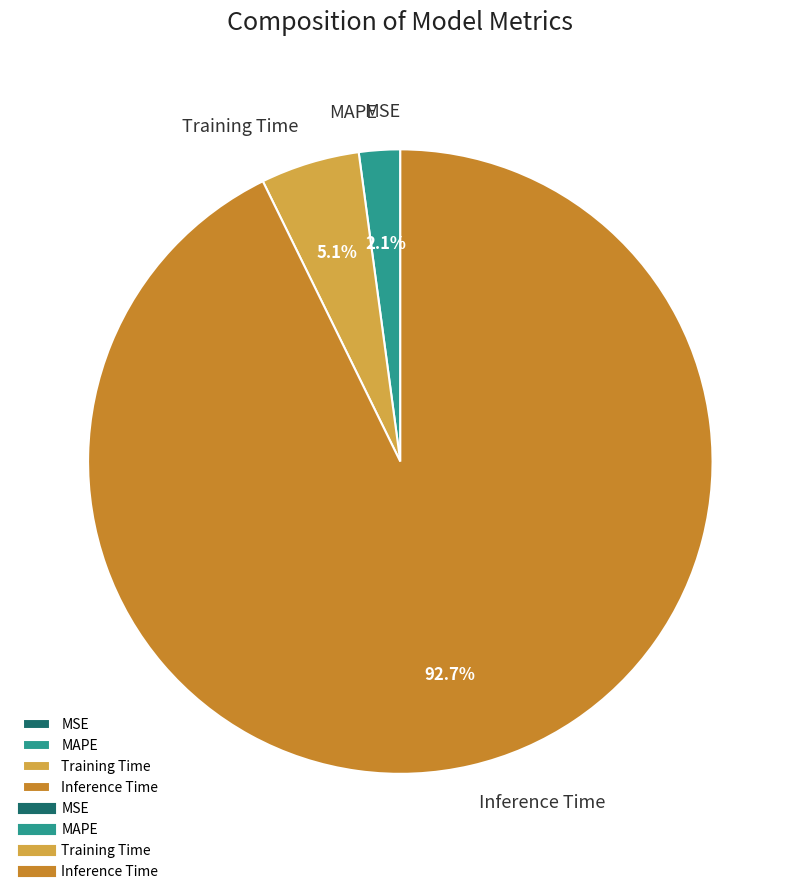

What is the largest slice in the pie chart?

Inference Time